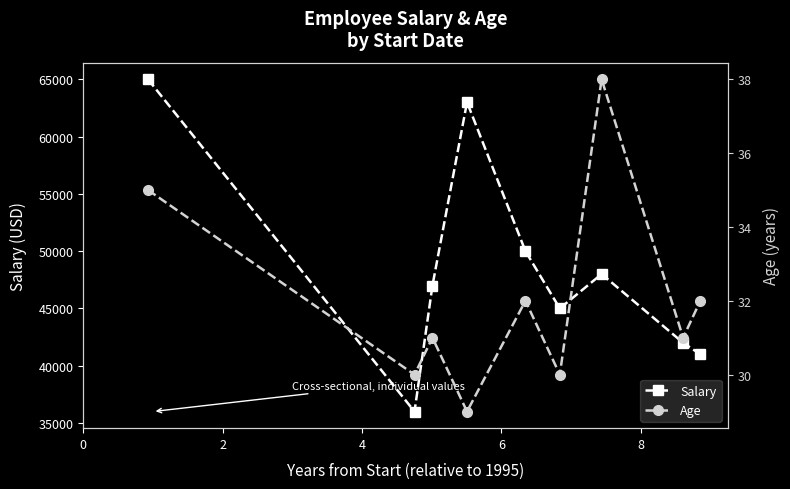

What is the value of the Salary point at the 1st from the left?

65000